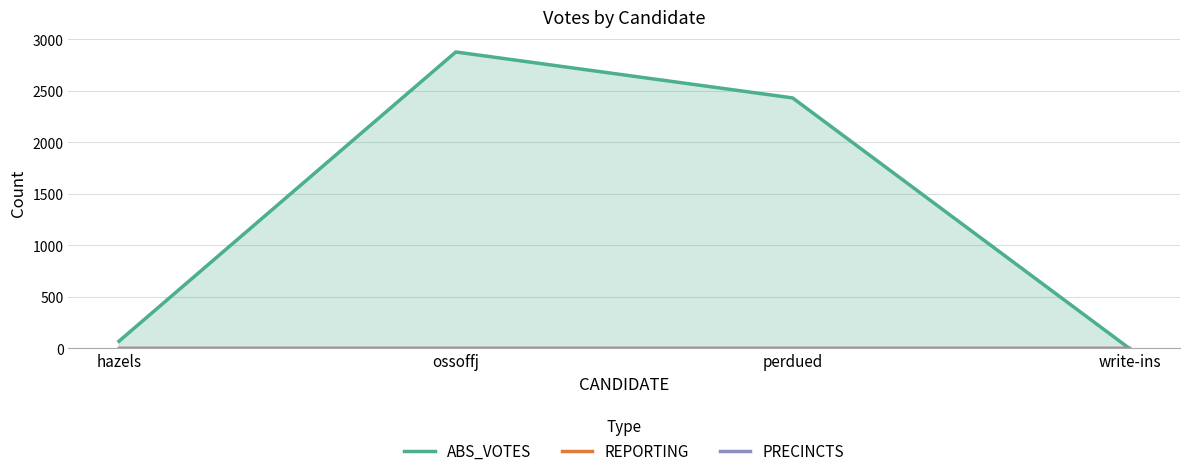

What position from the left is write-ins?

4